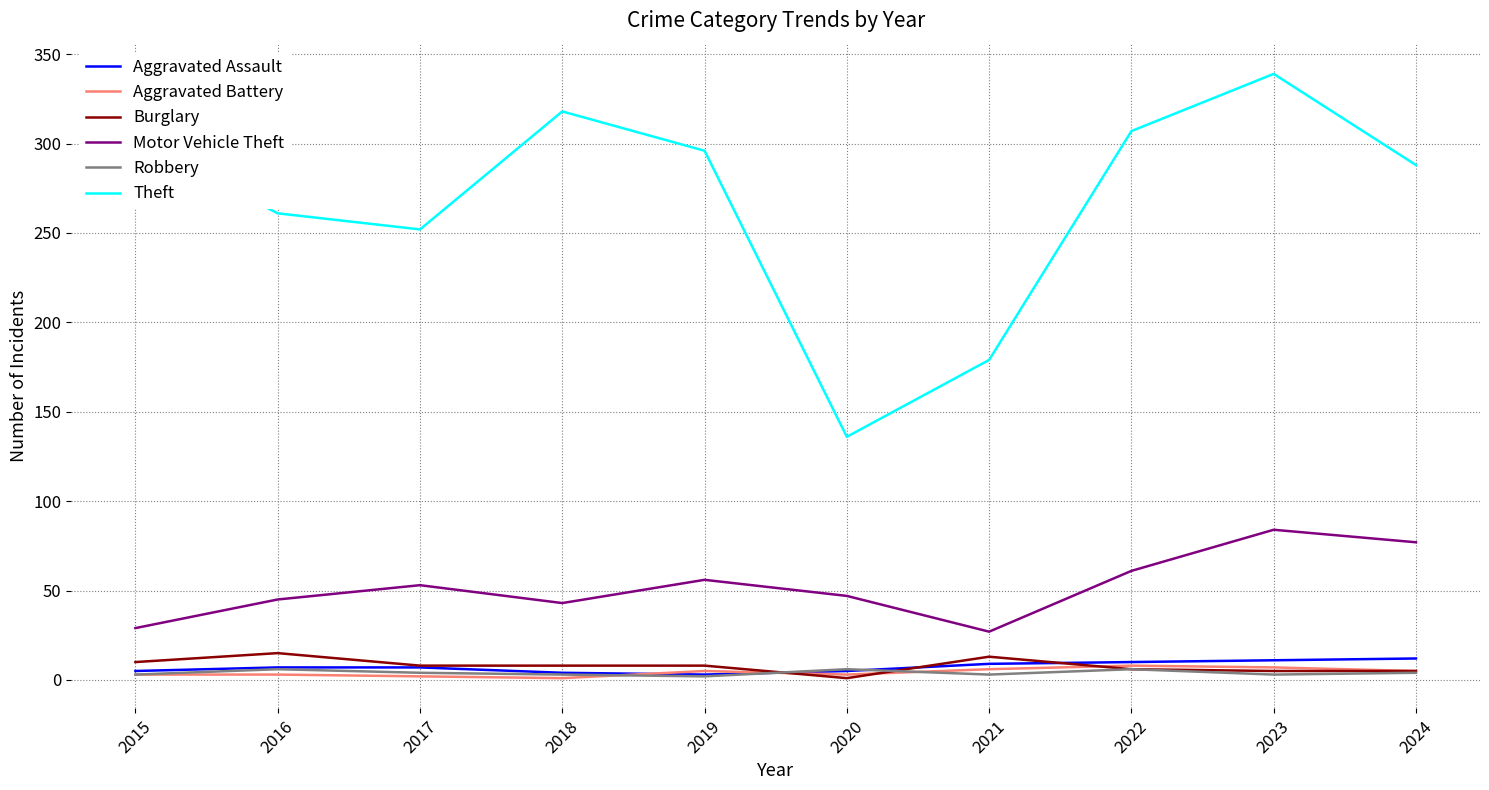

True or false: Theft and Robbery intersect in this chart.

False